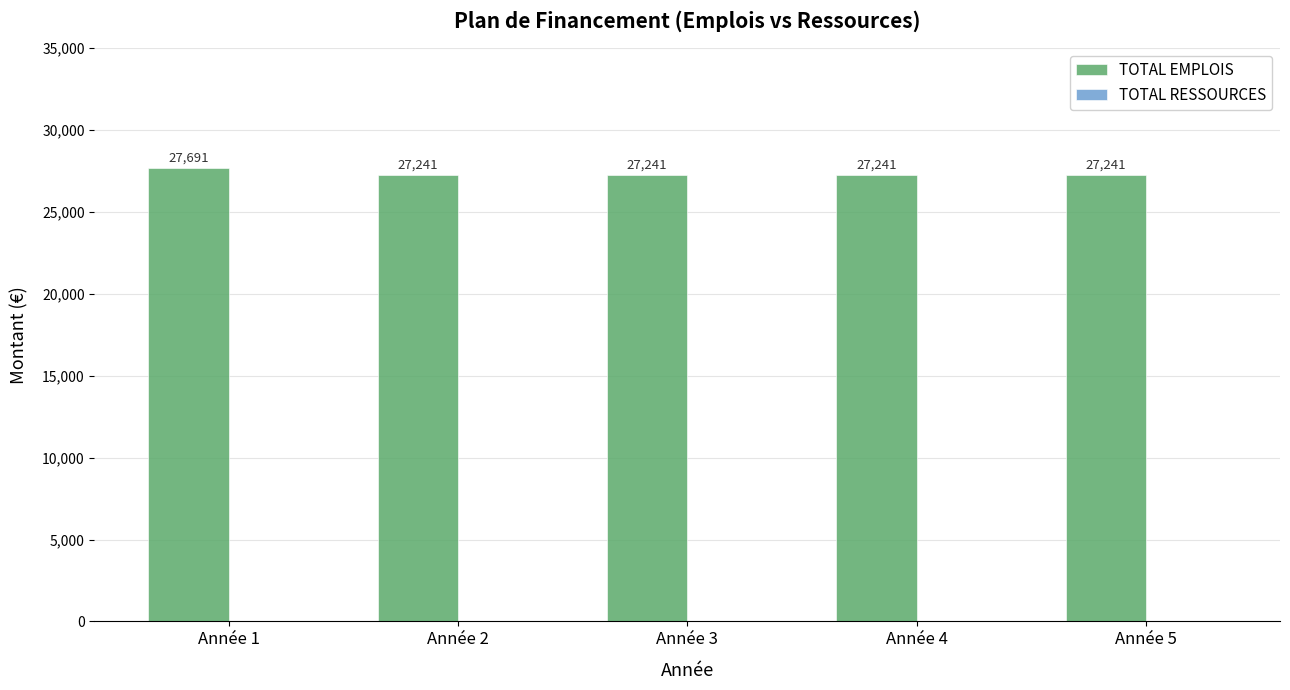

Approximately how many times larger is the value at Année 5 compared to Année 3?

1.0